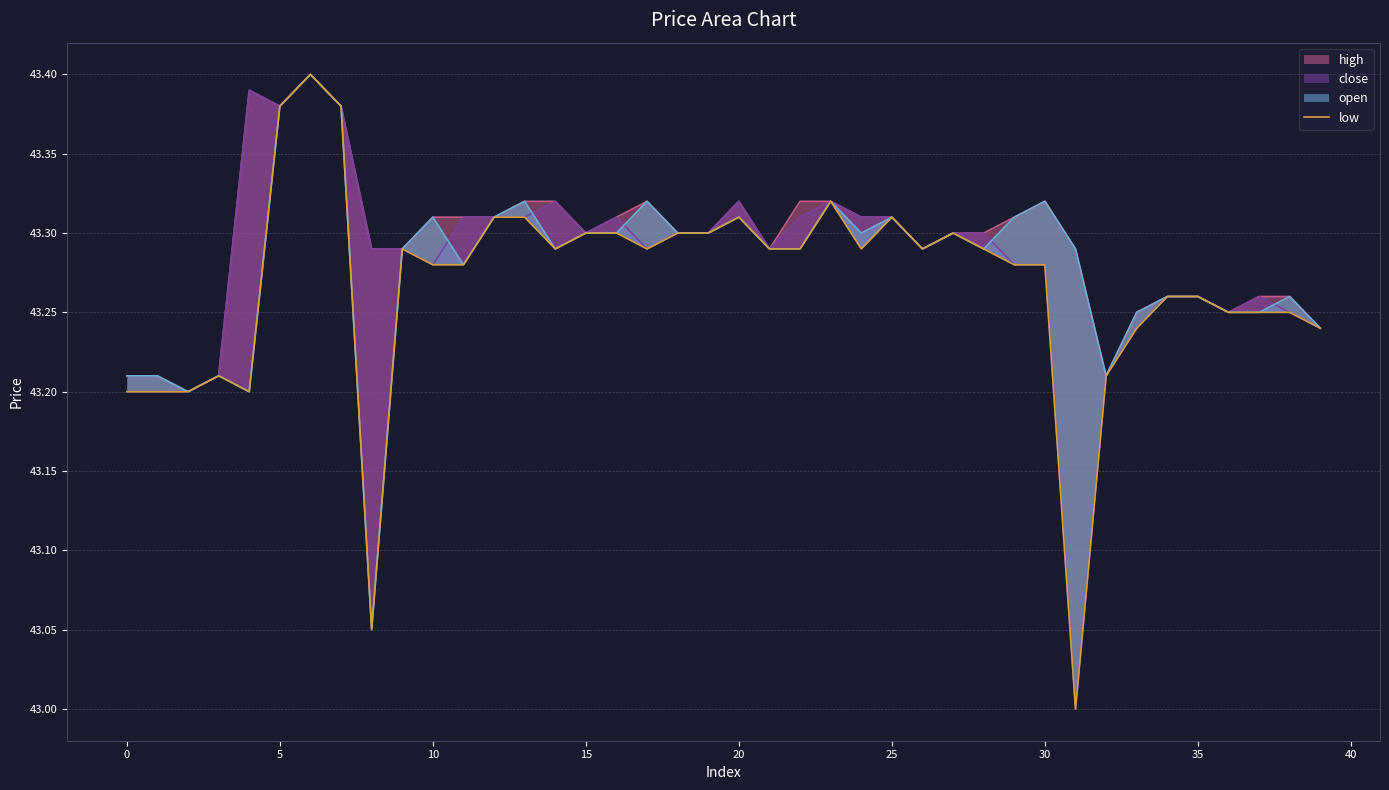

True or false: there are more than 2 points higher than both neighbors.

True